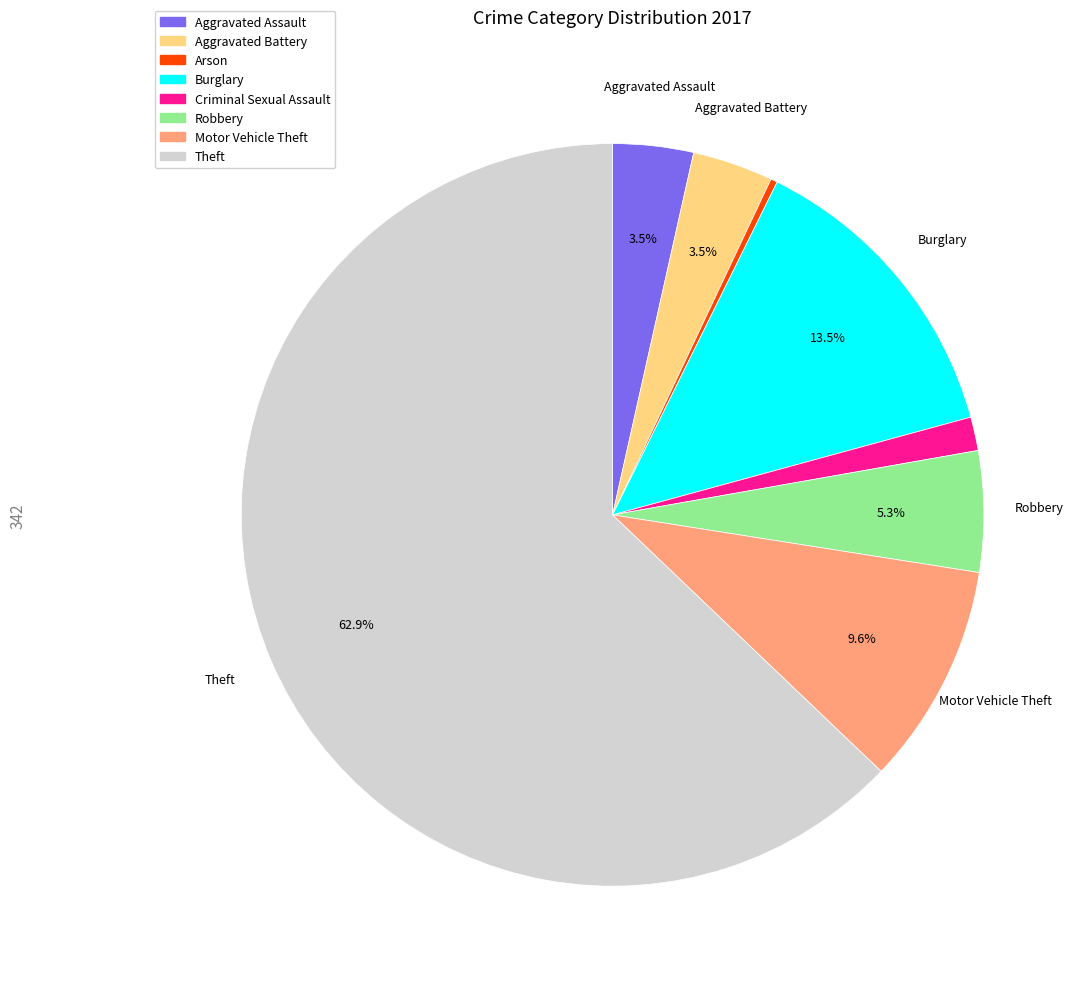

Which has a higher value, Criminal Sexual Assault or Robbery?

Robbery